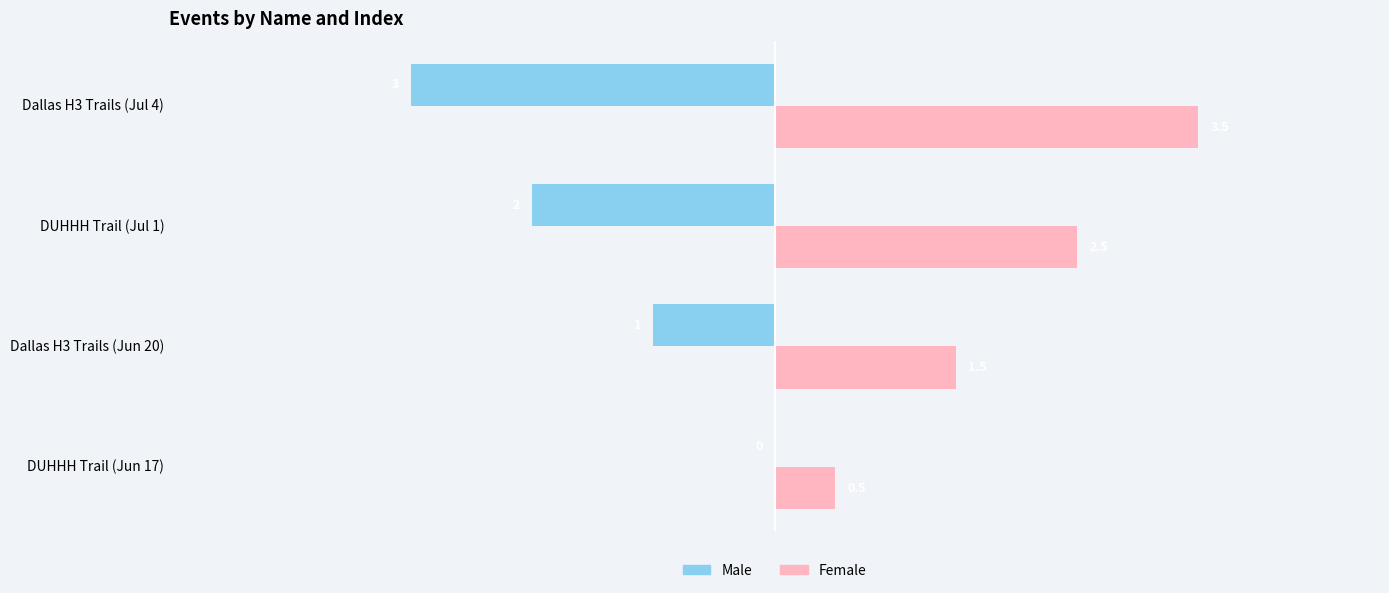

Is the value of Female at DUHHH Trail (Jun 17) greater than the value of Male at Dallas H3 Trails (Jun 20)?

Yes